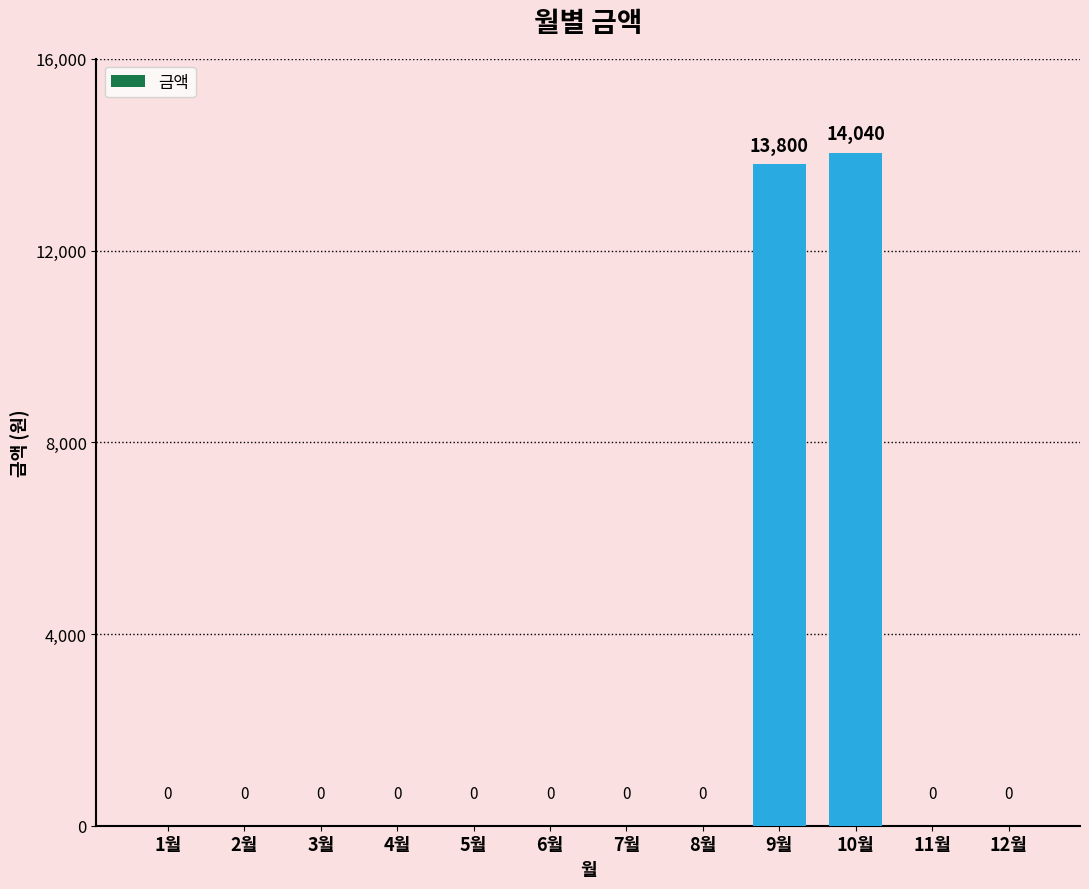

How many positive values are there?

2